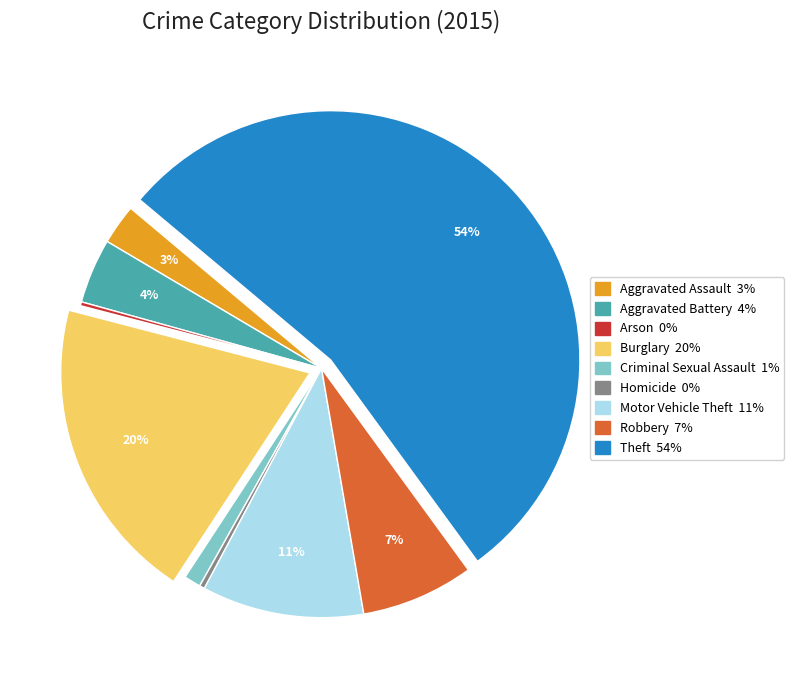

Which slice is the largest?

Theft